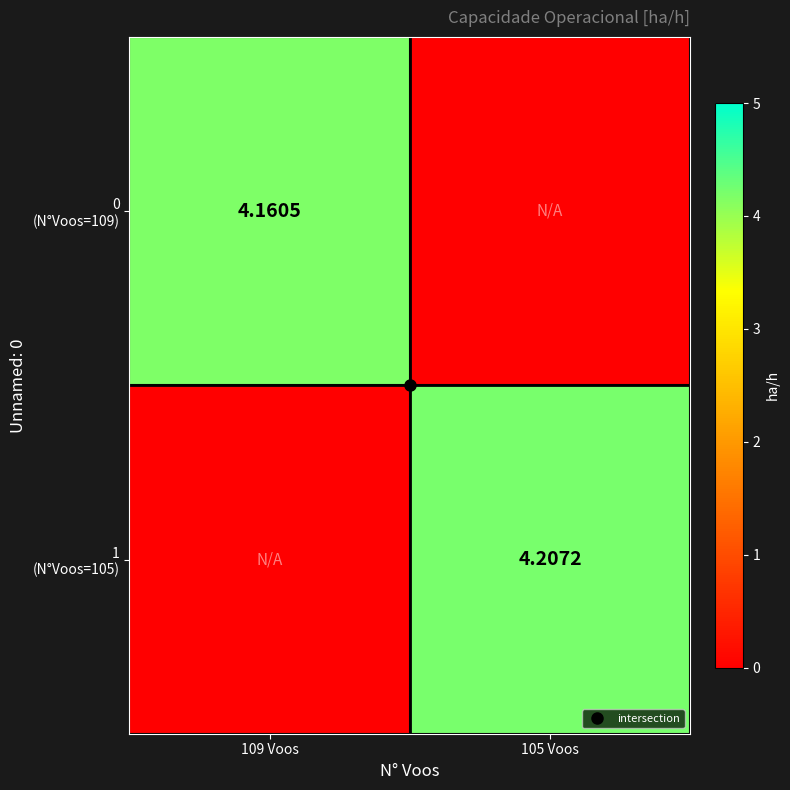

Which series has the largest total across all categories?

1 (N°Voos=105)